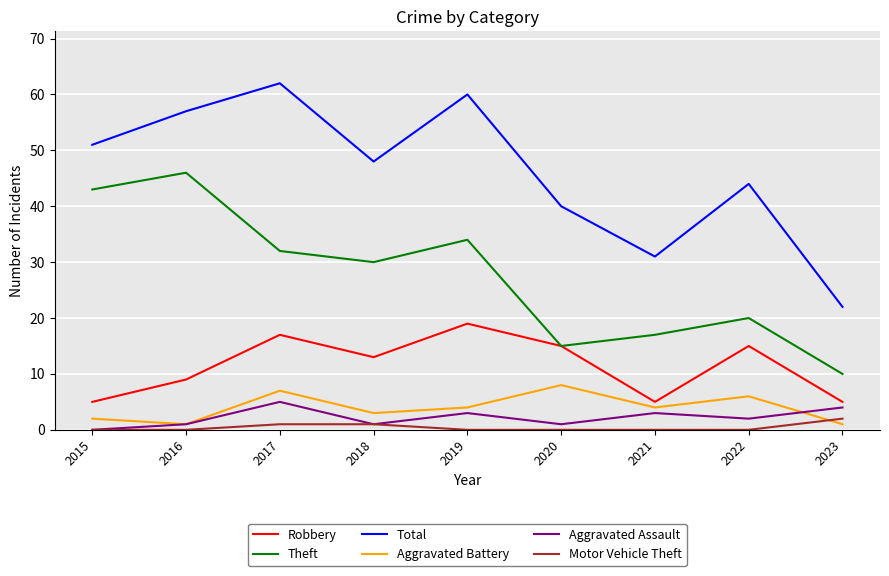

True or false: Aggravated Assault and Robbery intersect in this chart.

False